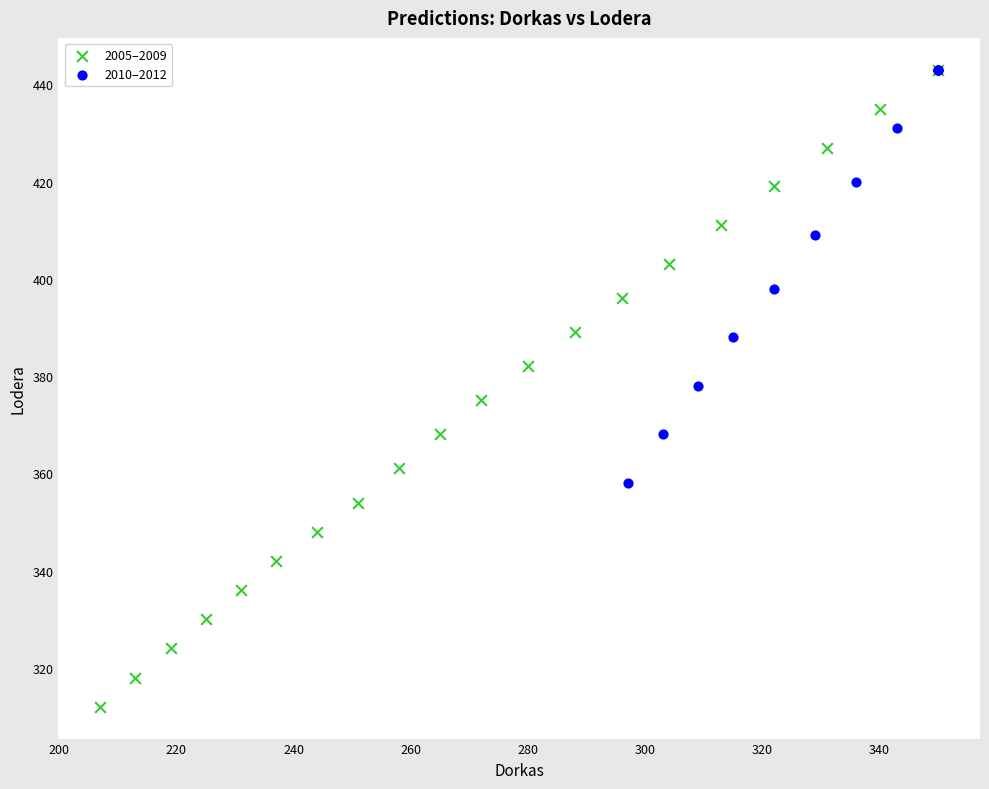

What are all the series names shown in the legend?

2005–2009, 2010–2012